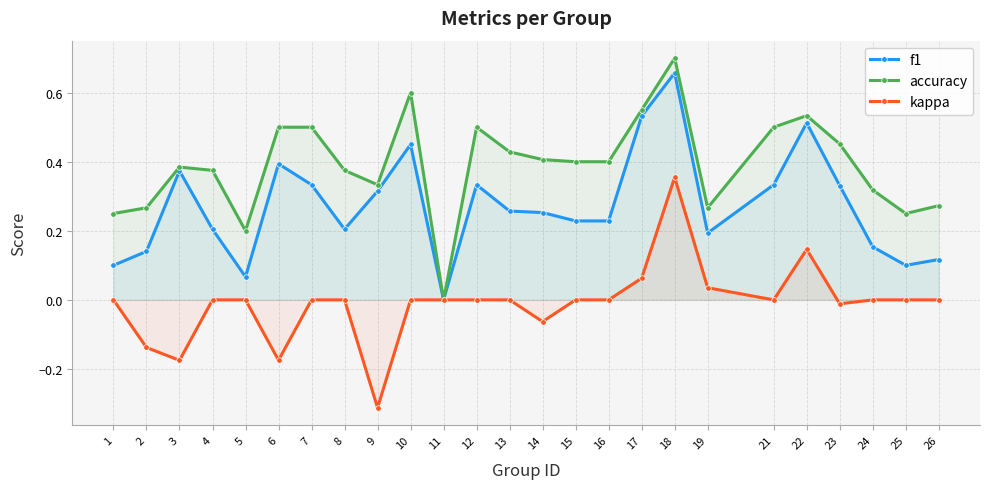

What are all the series names shown in the legend?

f1, accuracy, kappa